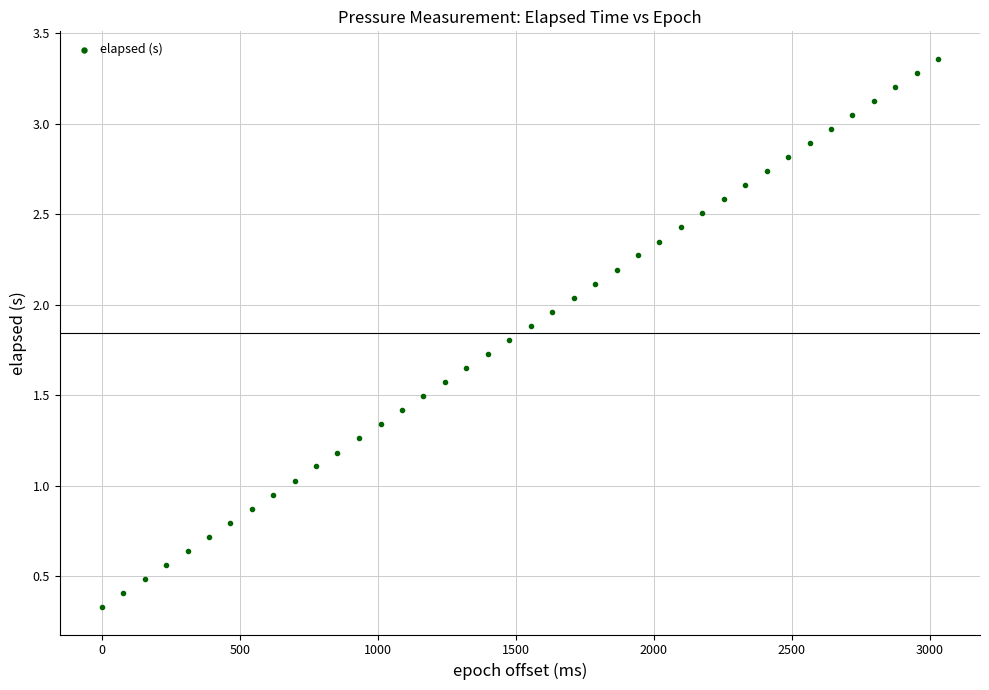

What is the range of X values (max minus min)?

3030.0